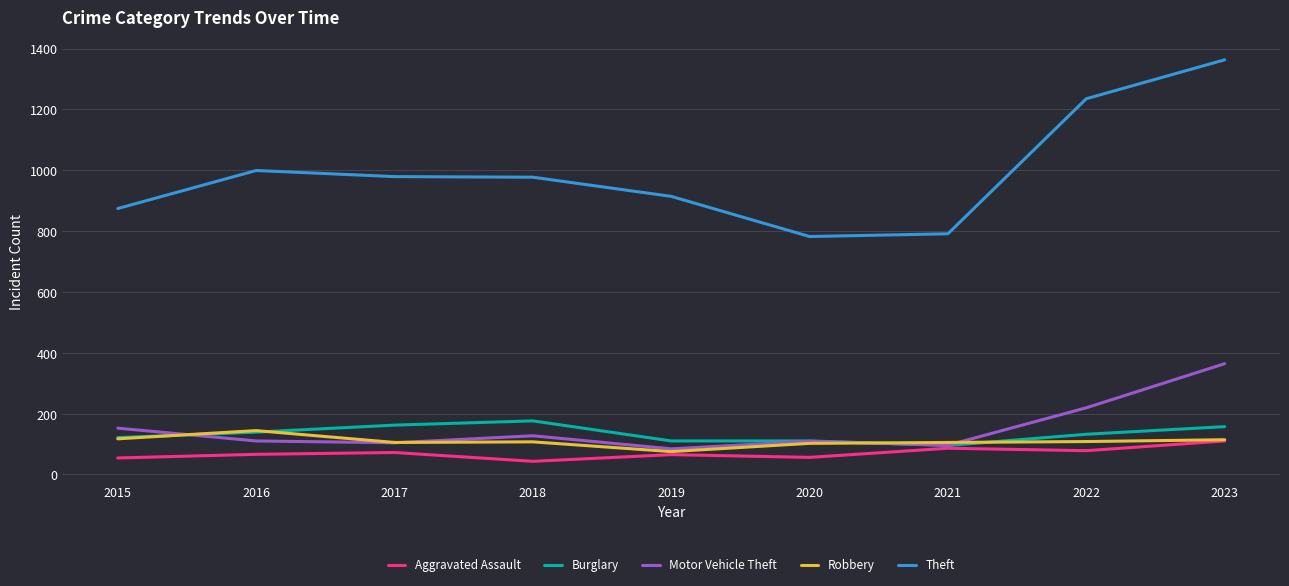

What are all the series names shown in the legend?

Aggravated Assault, Burglary, Motor Vehicle Theft, Robbery, Theft